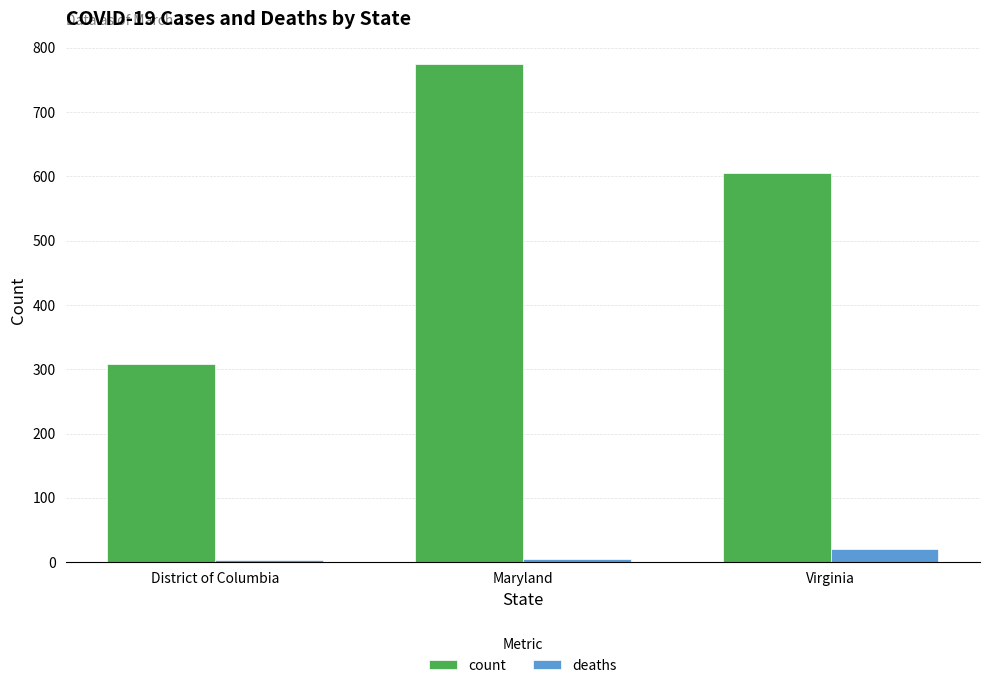

True or false: count has a value of 308 at District of Columbia.

True